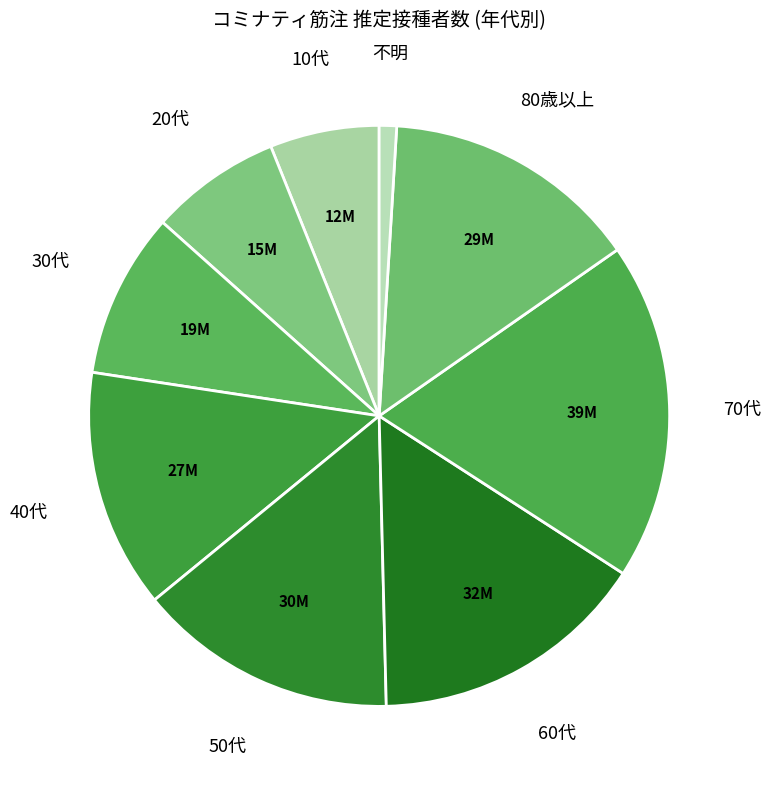

Count the number of slices in the pie.

9